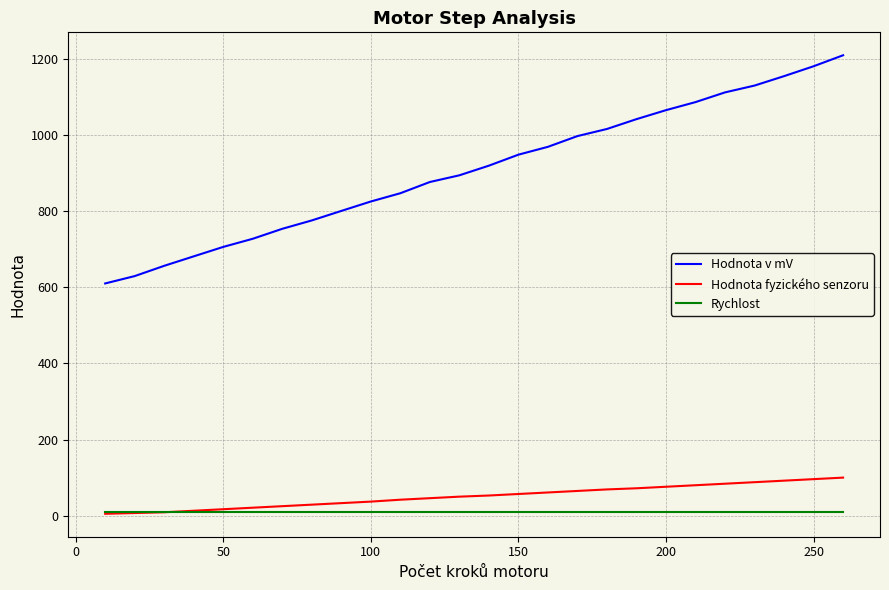

Which series has the largest range (max minus min)?

Hodnota v mV